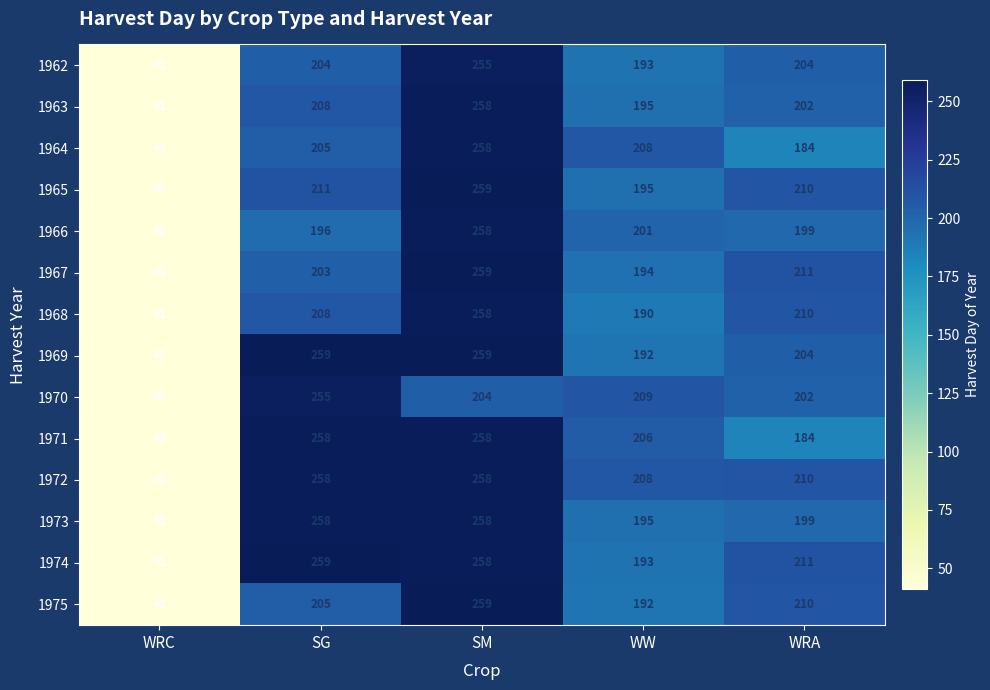

The 1967 series shows 93 at SG. True or false?

False